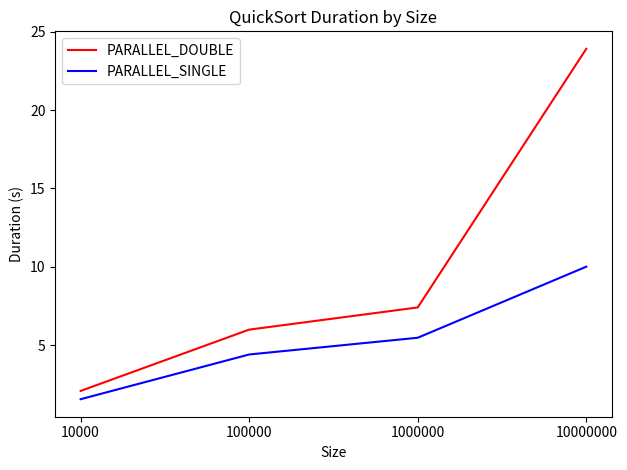

Reading left to right, list all the values displayed in this chart.

PARALLEL_DOUBLE: 2.1	6.0	7.4	23.9
PARALLEL_SINGLE: 1.6	4.4	5.5	10.0